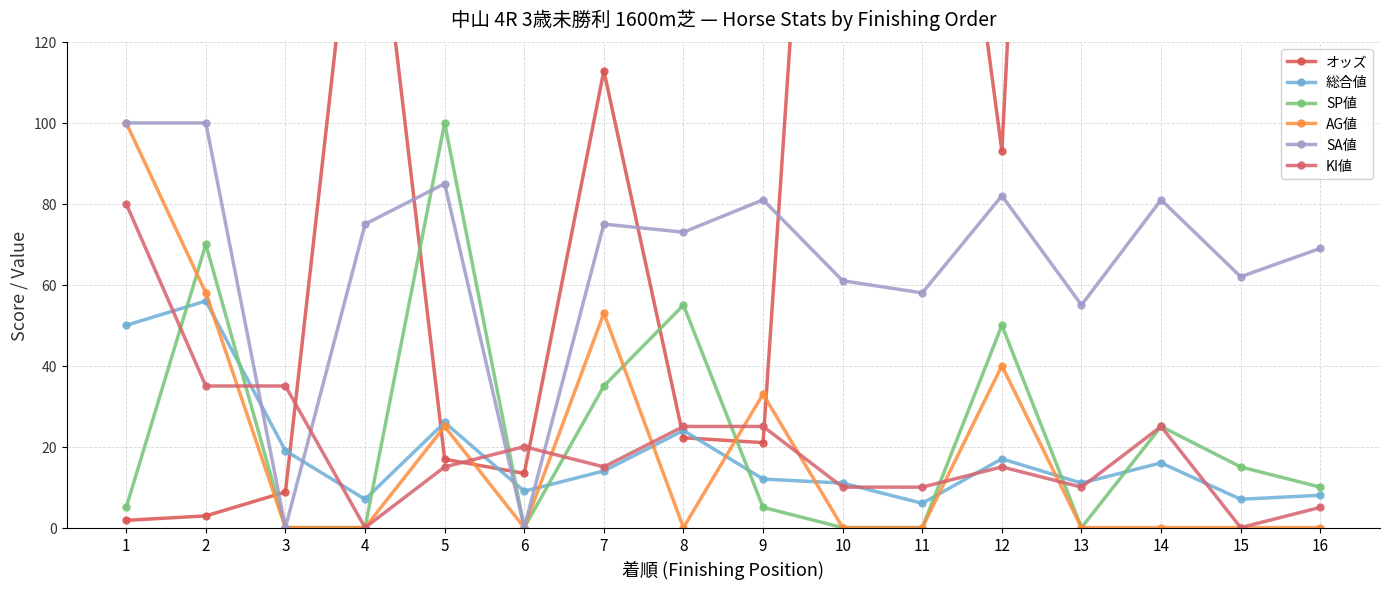

Rank the series at 3 from highest to lowest value.

KI値, 総合値, オッズ, SP値, AG値, SA値